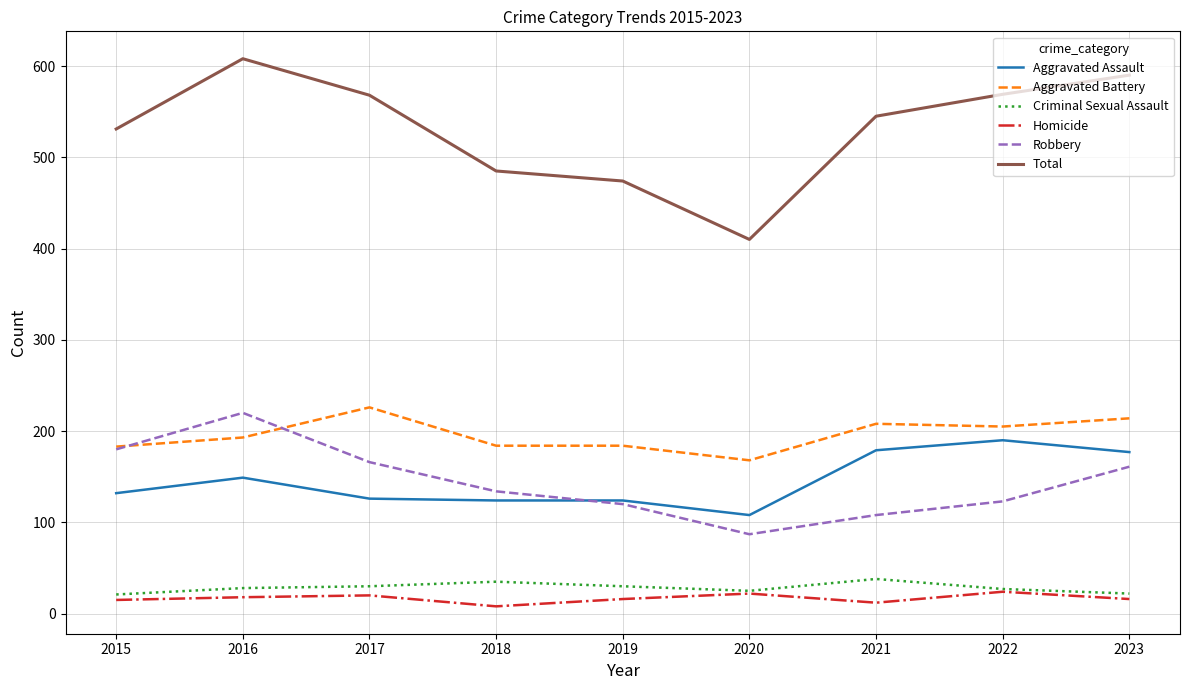

Which series has the largest range (max minus min)?

Total